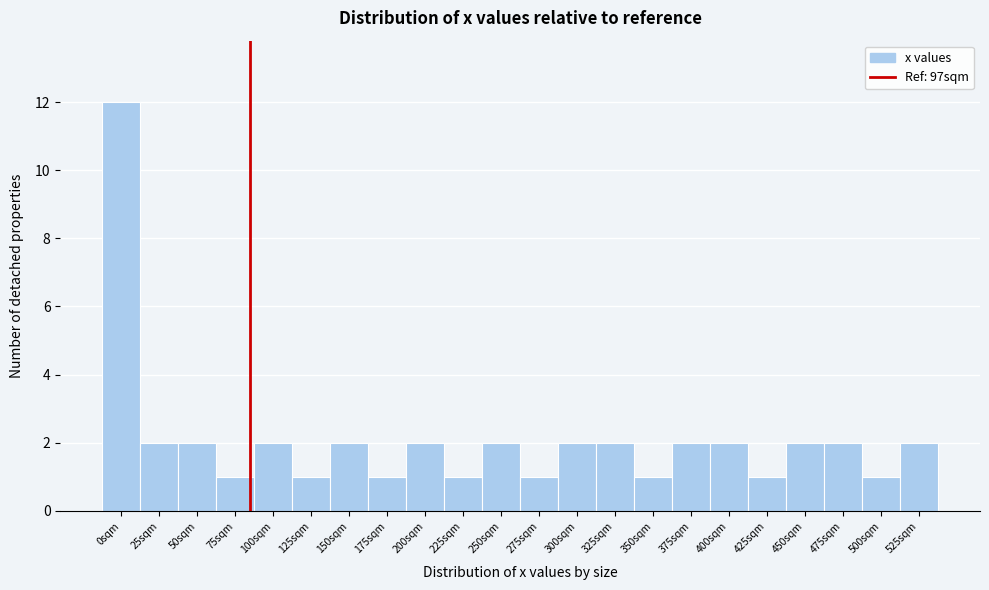

Reading left to right, list all the values displayed in this chart.

0sqm=12	25sqm=2	50sqm=2	75sqm=1	100sqm=2	125sqm=1	150sqm=2	175sqm=1	200sqm=2	225sqm=1	250sqm=2	275sqm=1	300sqm=2	325sqm=2	350sqm=1	375sqm=2	400sqm=2	425sqm=1	450sqm=2	475sqm=2	500sqm=1	525sqm=2